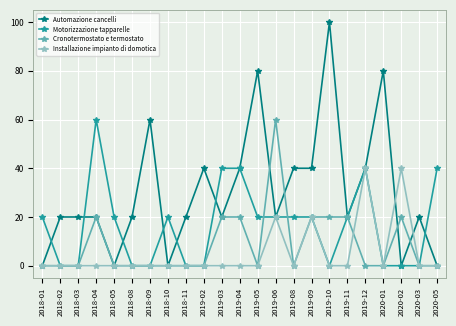

Which series has the largest total across all categories?

Automazione cancelli